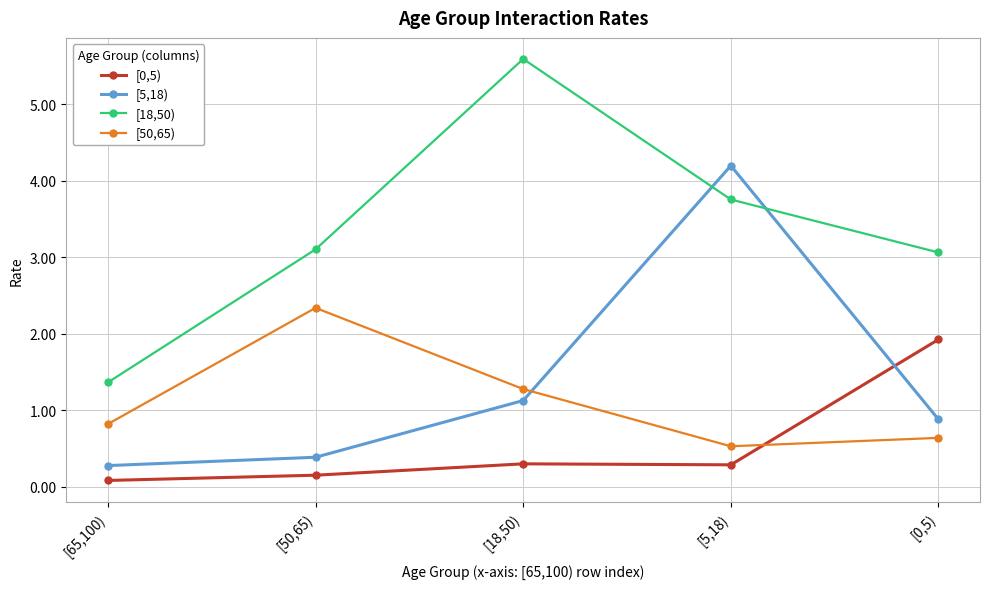

Which series has the largest range (max minus min)?

[18,50)